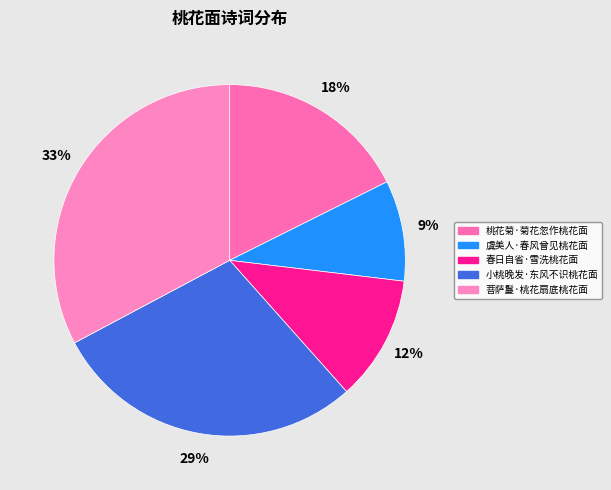

Is there a majority slice in this chart?

No